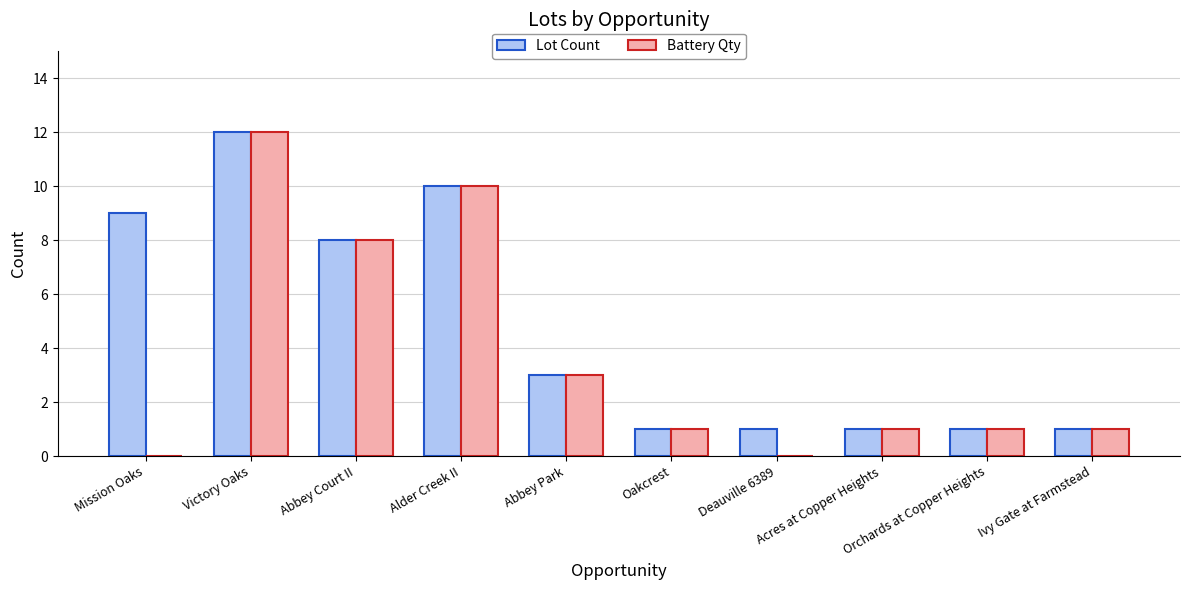

True or false: Battery Qty has a value of -4 at Deauville 6389.

False